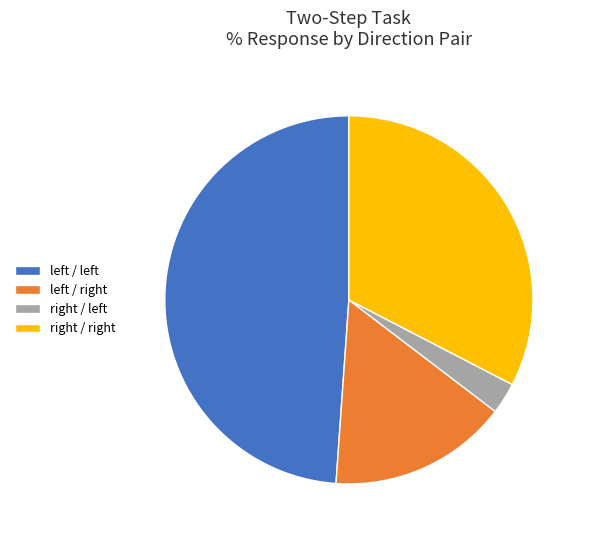

How many slices are in this pie chart?

4